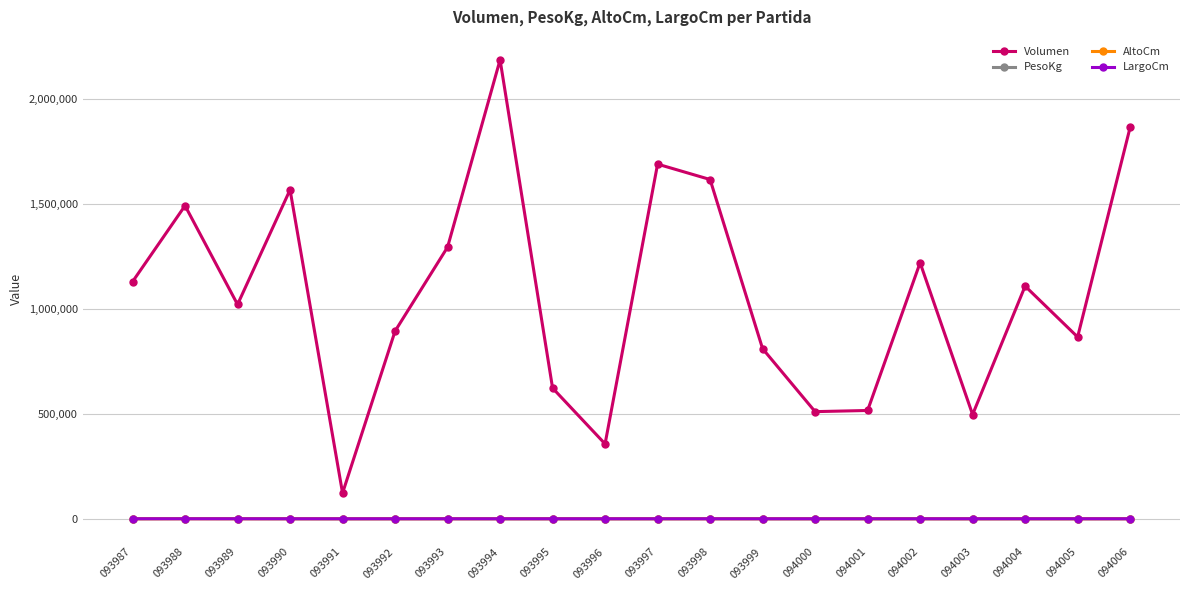

Which label corresponds to the largest value in the chart?

093994